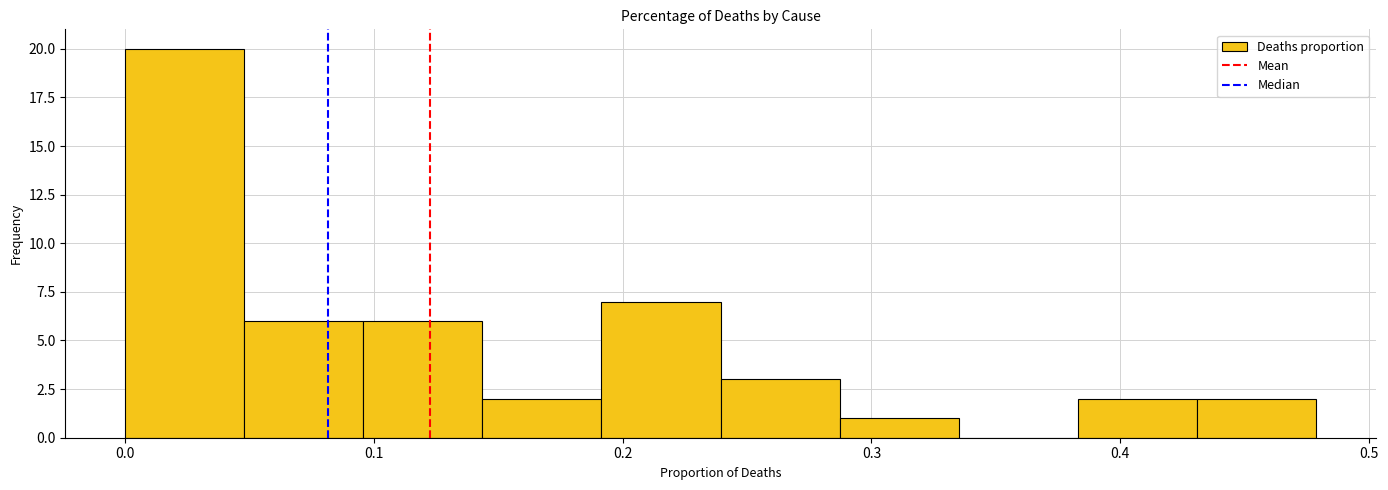

Reading left to right, list every bar in this chart as the range it spans on the x-axis followed by its height. Neither the bar edges nor the heights are printed on the chart, so give them approximately, as read against the axes.

0.00 to 0.05: 20
0.05 to 0.10: 6
0.10 to 0.14: 6
0.14 to 0.19: 2
0.19 to 0.24: 7
0.24 to 0.29: 3
0.29 to 0.34: 1
0.34 to 0.38: 0
0.38 to 0.43: 2
0.43 to 0.48: 2